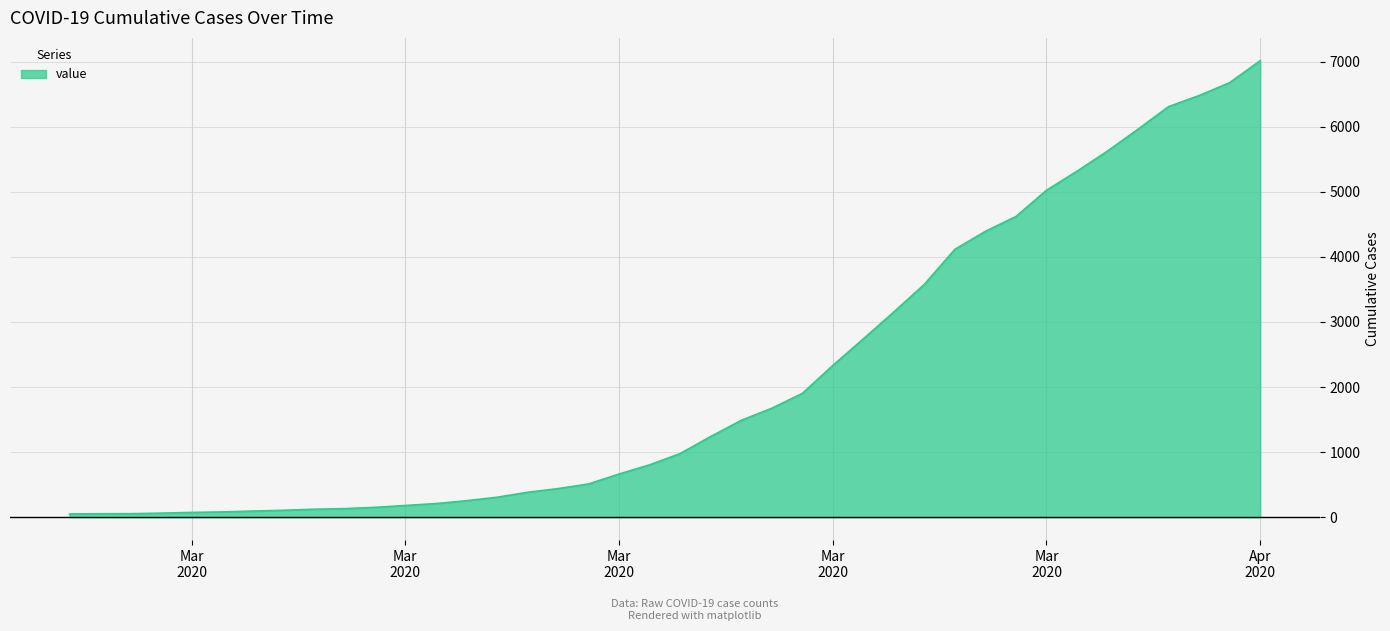

How many distinct data groups are displayed?

1